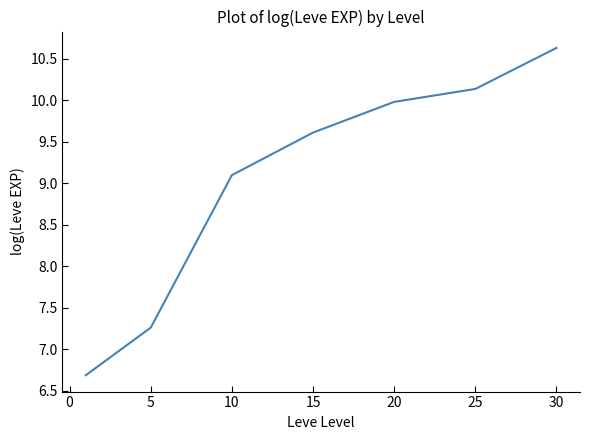

True or false: there are more than 2 points higher than both neighbors.

False